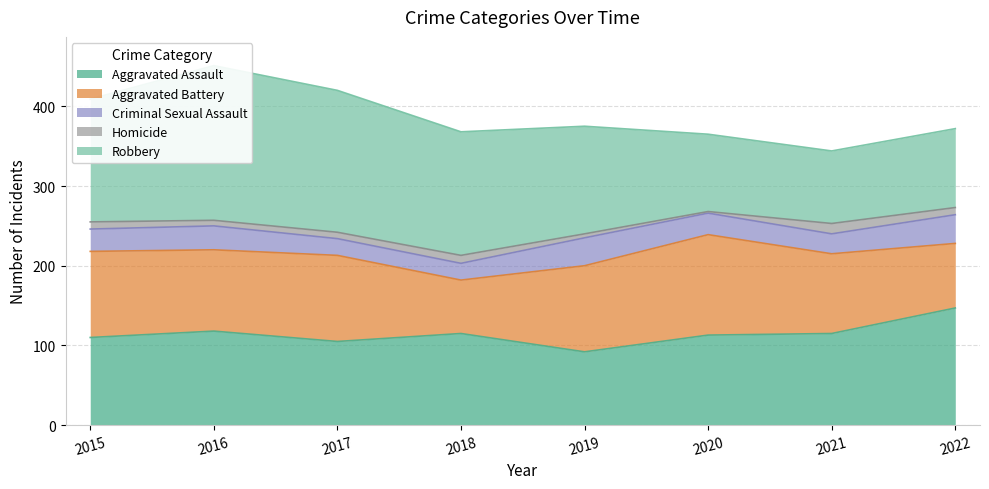

Reading left to right, what are all the values shown in this chart?

Aggravated Assault: 110	118	105	115	92	113	115	147
Aggravated Battery: 108	102	108	67	108	126	100	81
Criminal Sexual Assault: 28	30	21	21	35	27	25	36
Homicide: 9	7	8	10	5	2	13	9
Robbery: 154	194	178	155	135	97	91	99